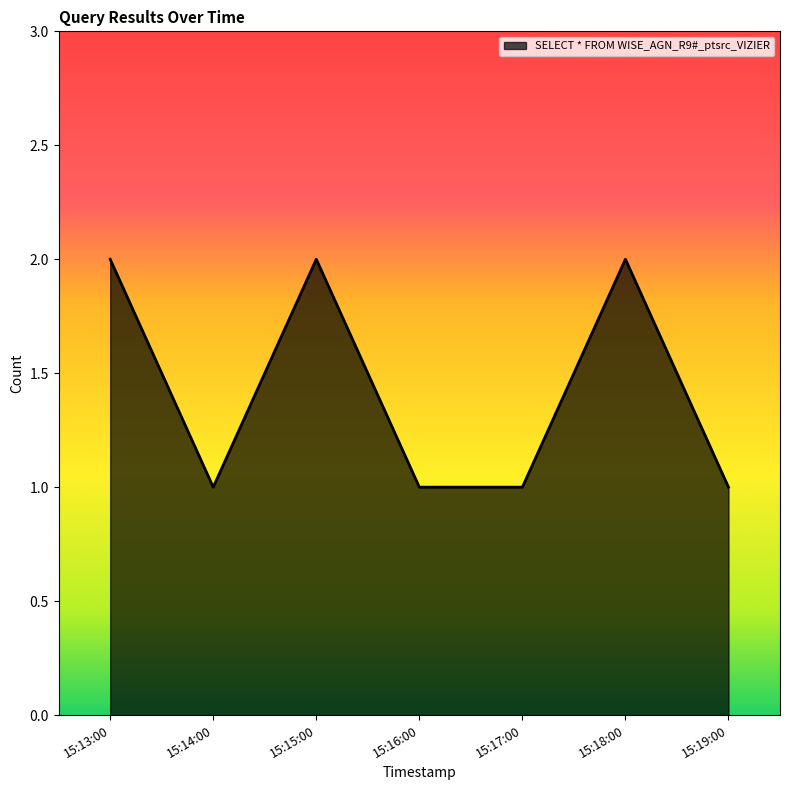

What position from the right is 15:16:00?

4